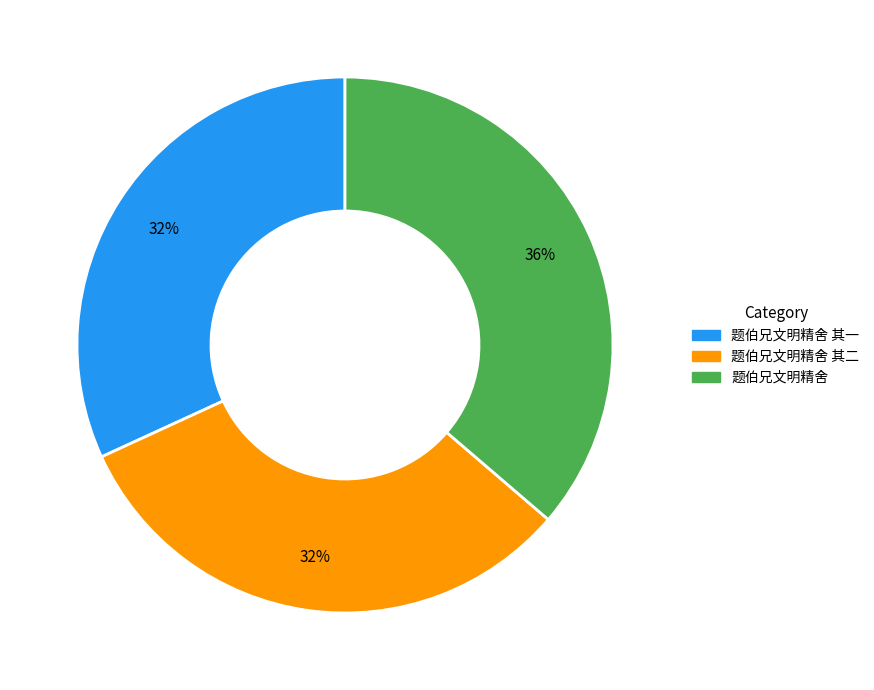

Is there a majority slice in this chart?

No